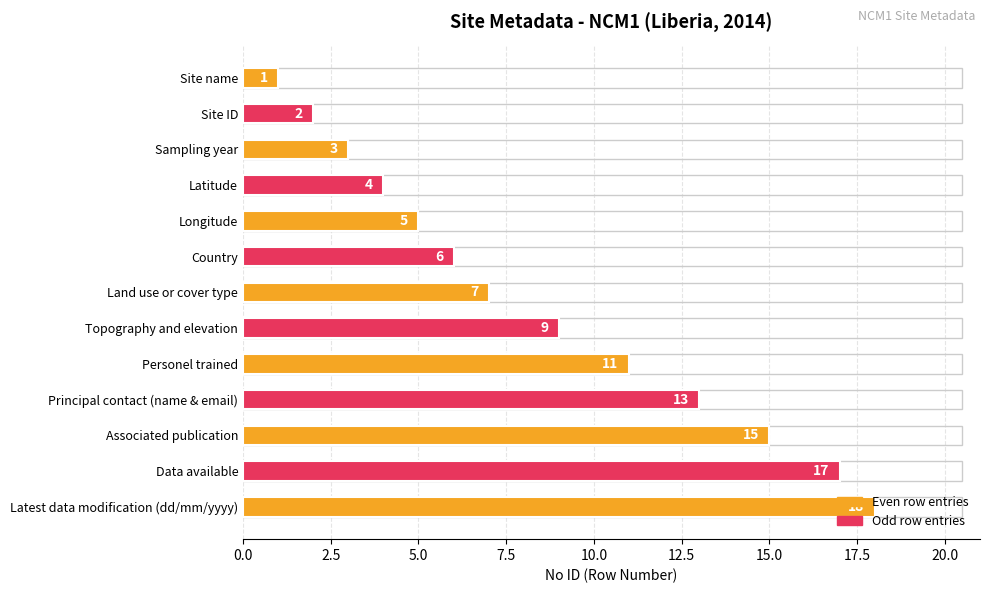

Between Latitude and Principal contact (name & email), which is larger?

Principal contact (name & email)